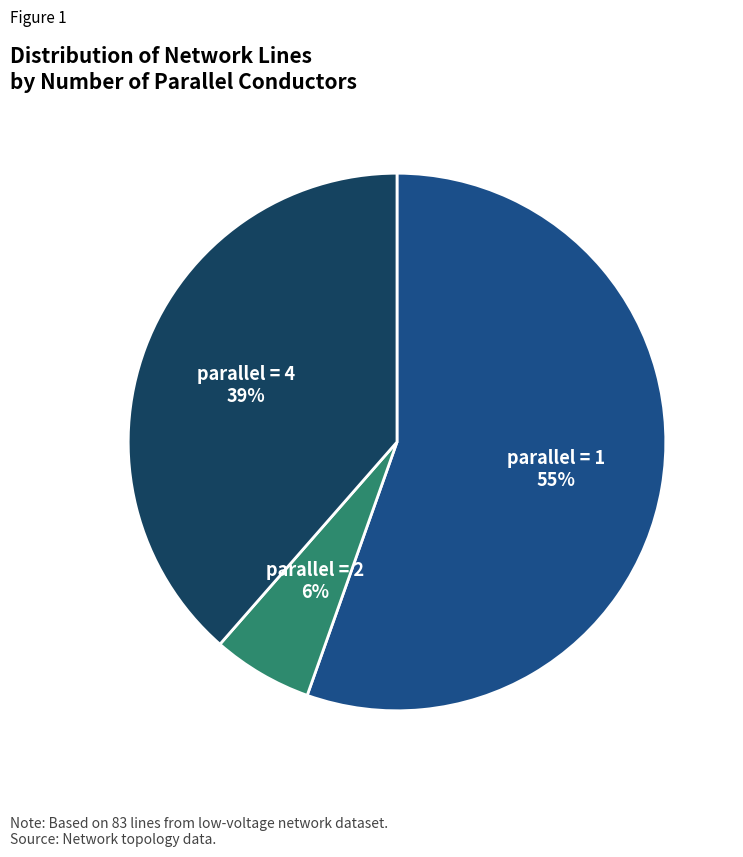

Does any single category account for the majority?

Yes